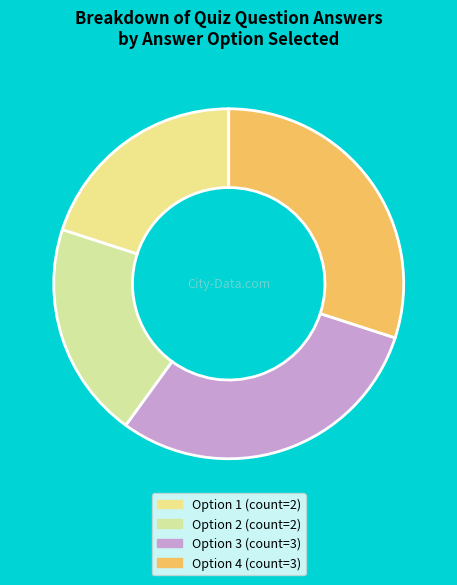

How many slices are in this pie chart?

4